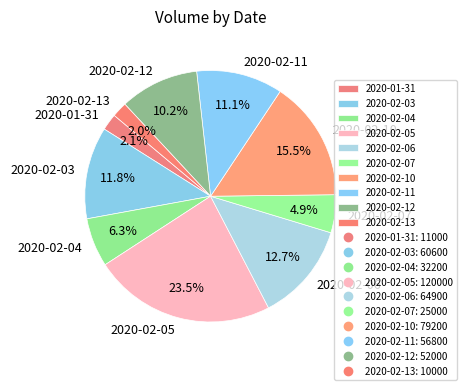

Which category has the biggest portion of the pie?

2020-02-05